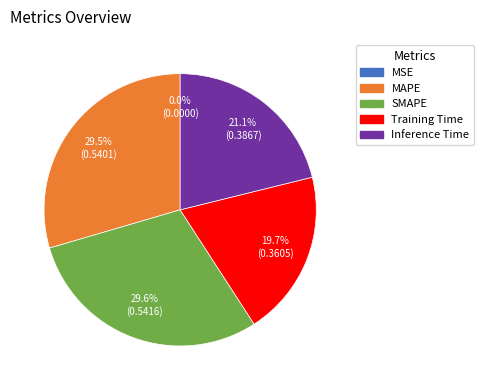

What percentage is the SMAPE slice, to the nearest percent?

30%